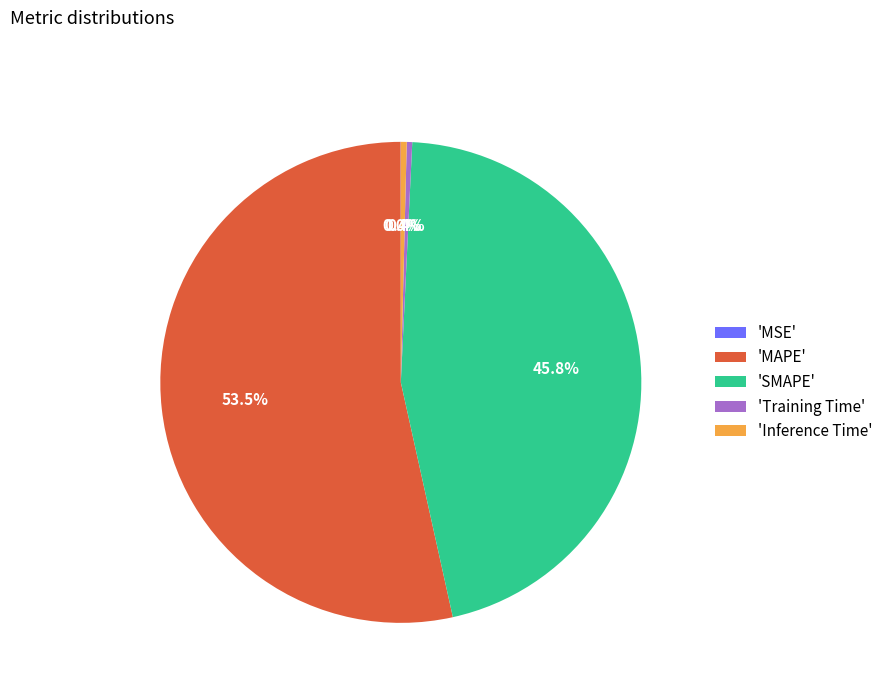

What percentage is NOT represented by 'SMAPE'?

54.2%